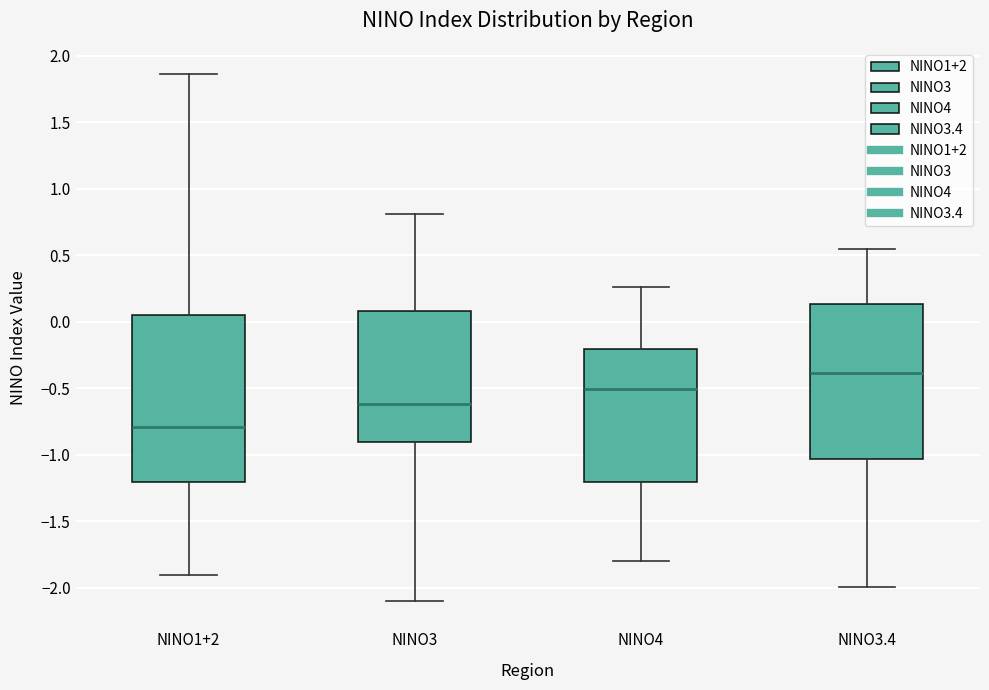

Where is the lower edge of the box for NINO4 on the y-axis? The values are not printed on the chart, so give them approximately, as read against the axis.

-1.20